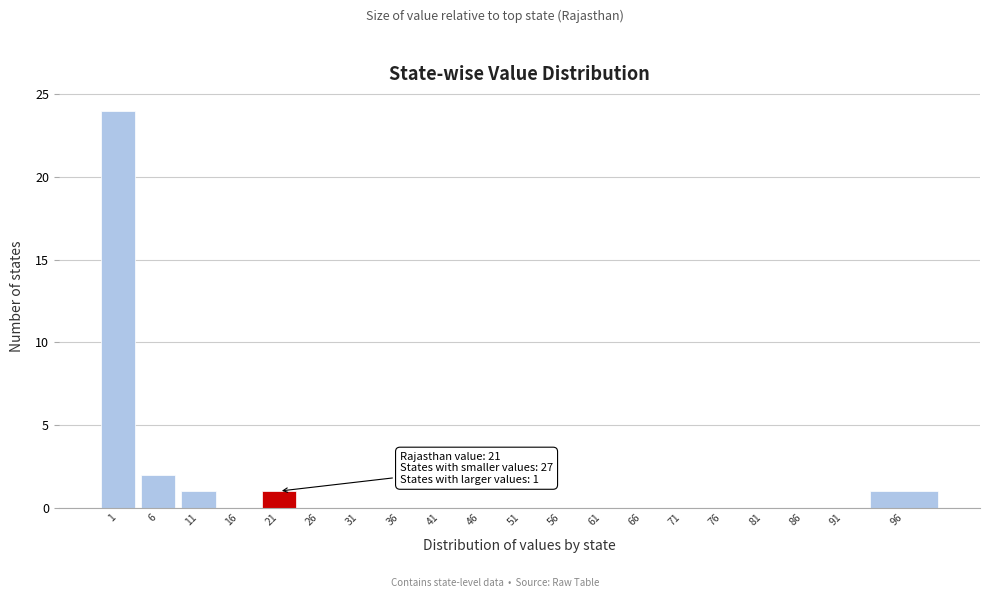

Reading left to right, extract all data points from this chart.

1=24	6=2	11=1	16=0	21=1	26=0	31=0	36=0	41=0	46=0	51=0	56=0	61=0	66=0	71=0	76=0	81=0	86=0	91=0	96=1